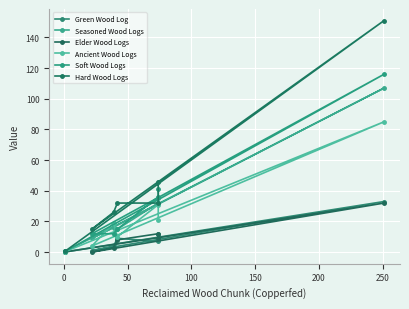

How many values in the Soft Wood Logs series are below 15?

3